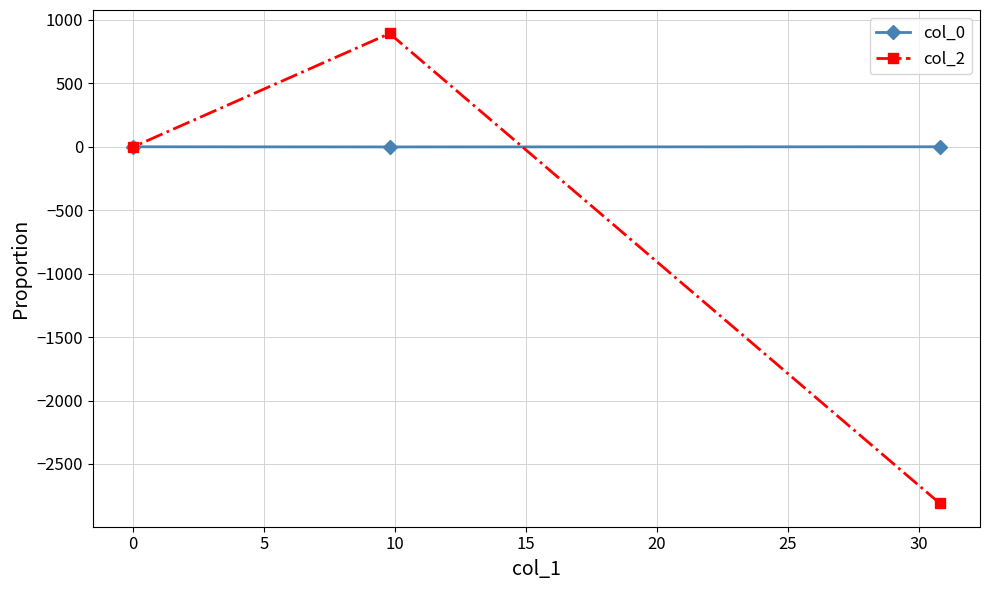

Count the number of categories in the chart.

3